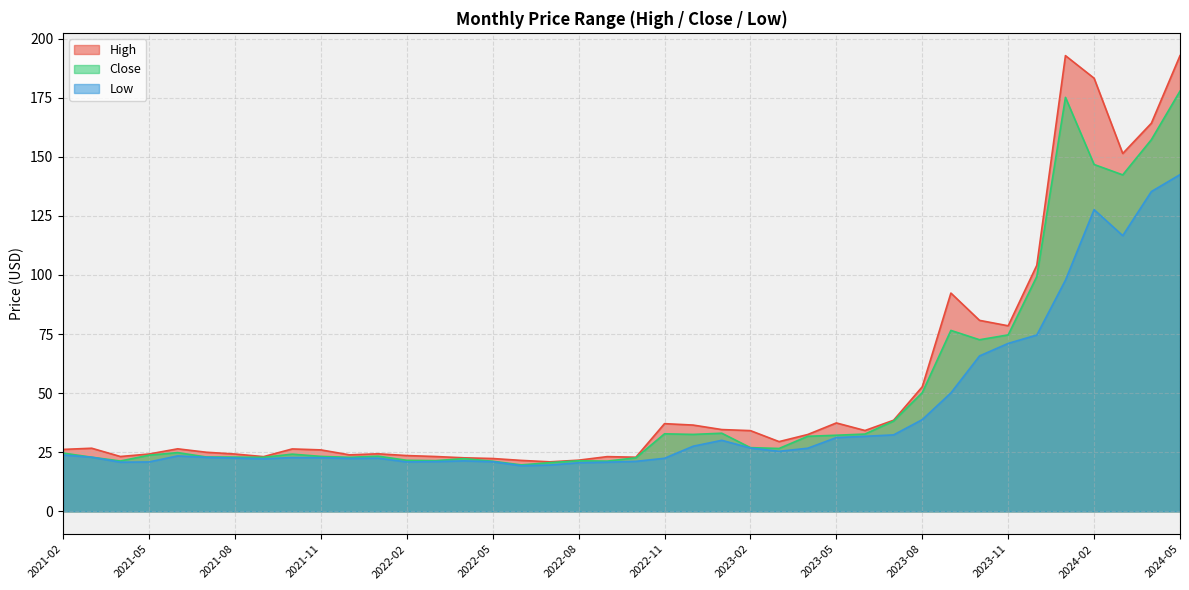

How many lines are shown in the chart?

3